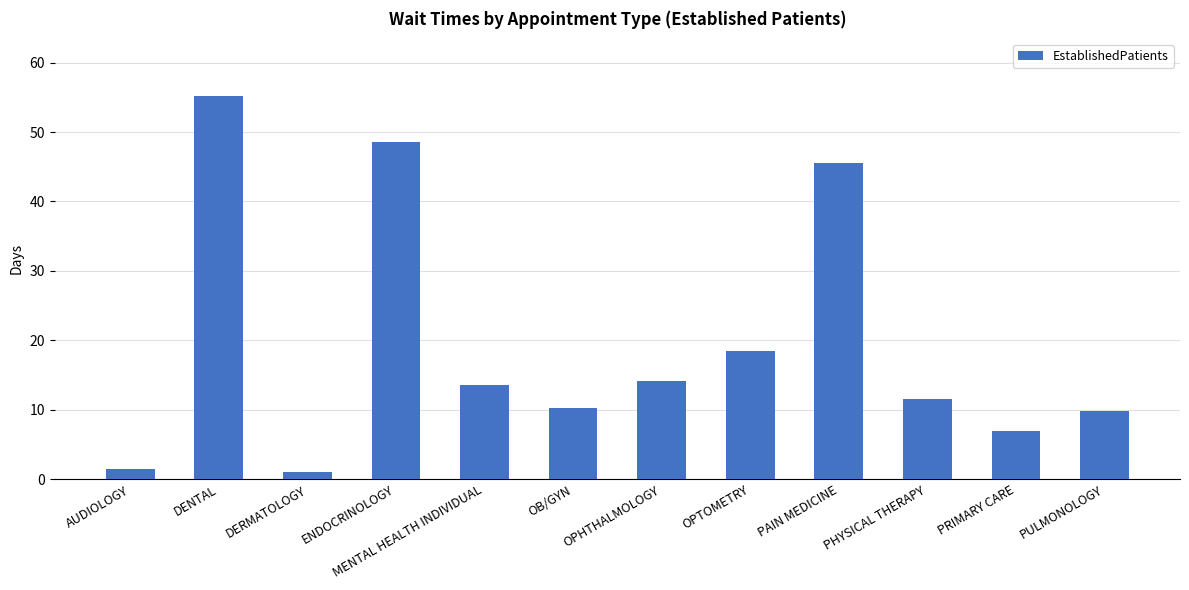

At which label is the value closest to 28?

OPTOMETRY